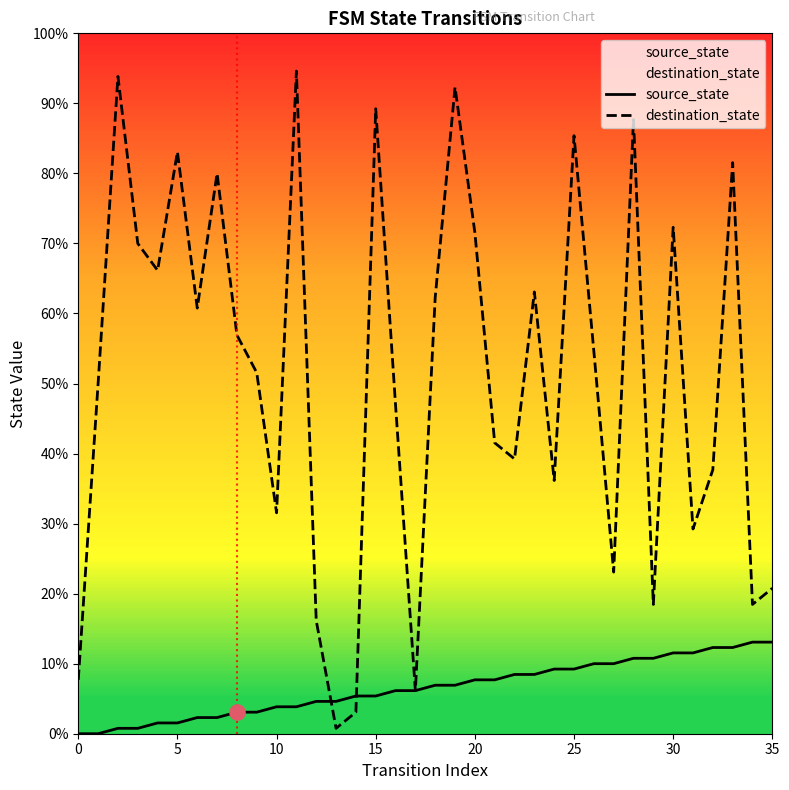

Does the chart have visible grid lines?

No